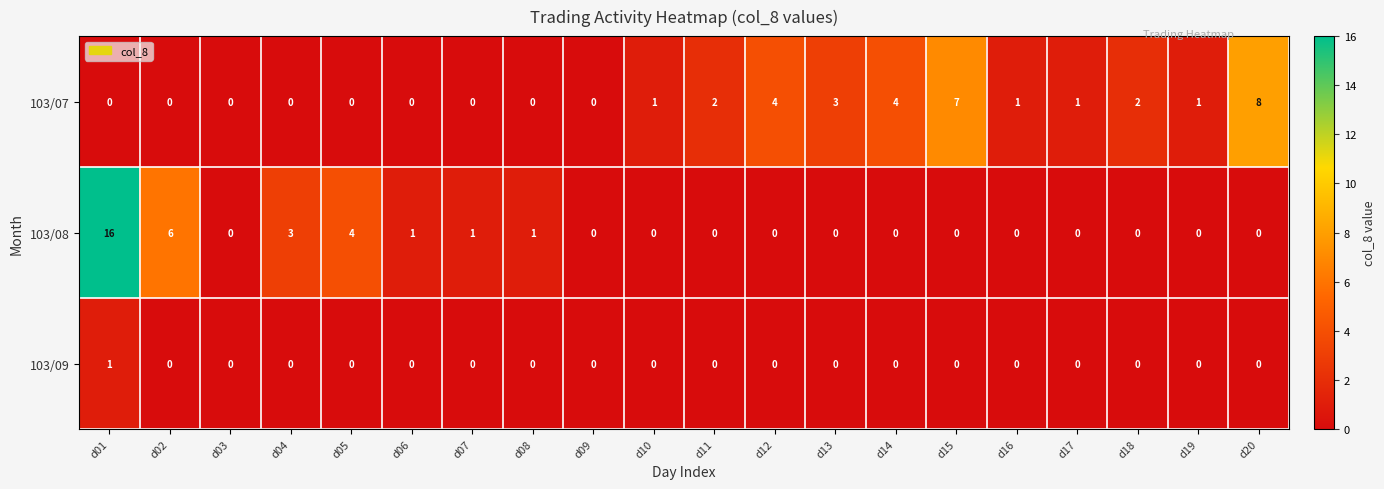

Which series changed the most between d04 and d09?

103/08